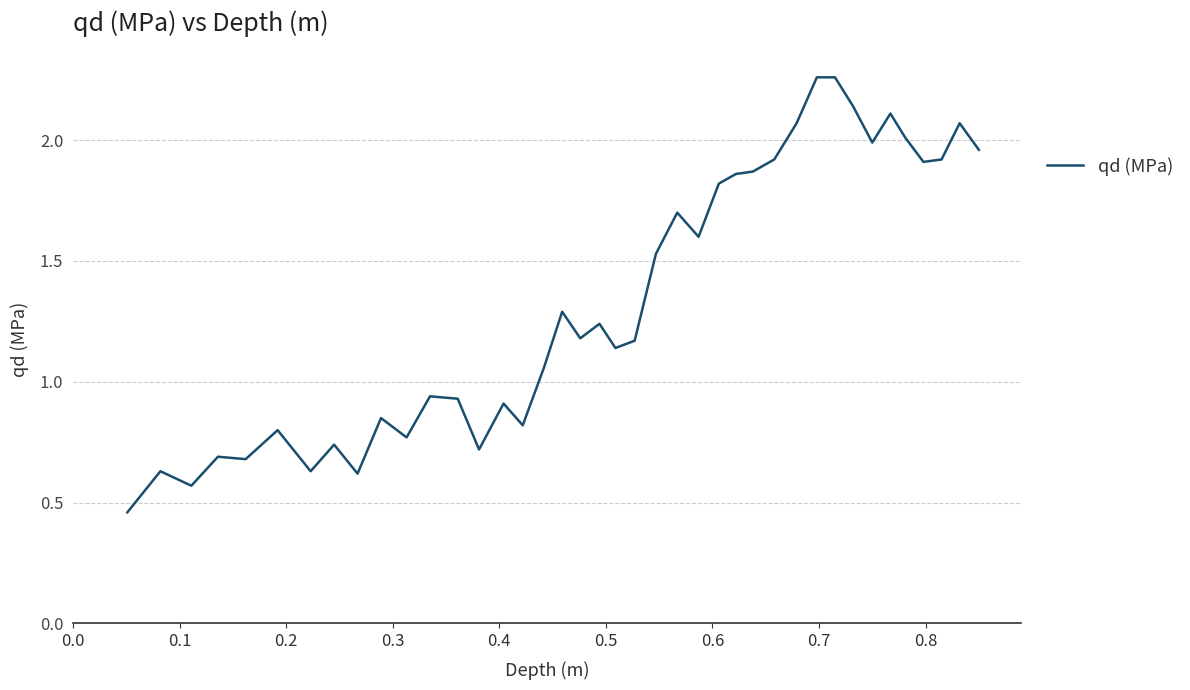

What is the difference between the maximum and minimum values?

1.8